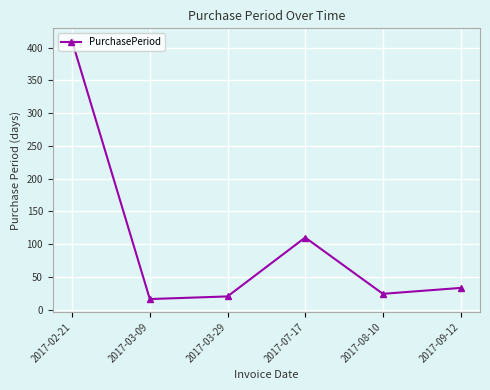

Reading left to right, transcribe all the data shown in this chart.

410	16	20	110	24	33